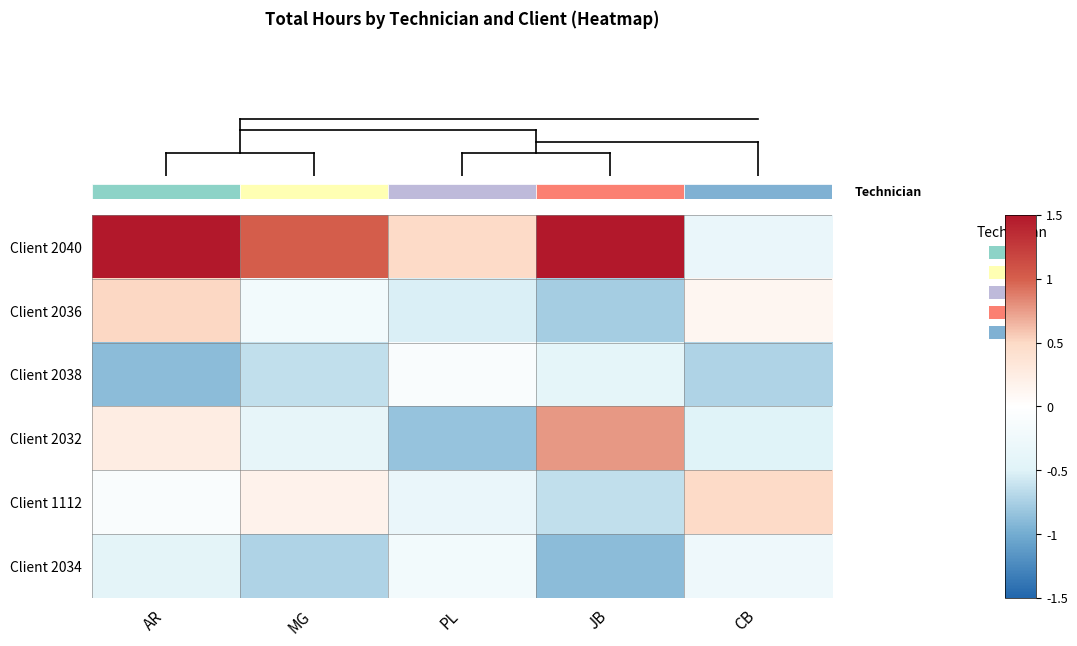

What is the spread (max minus min) of values at CB?

1.2